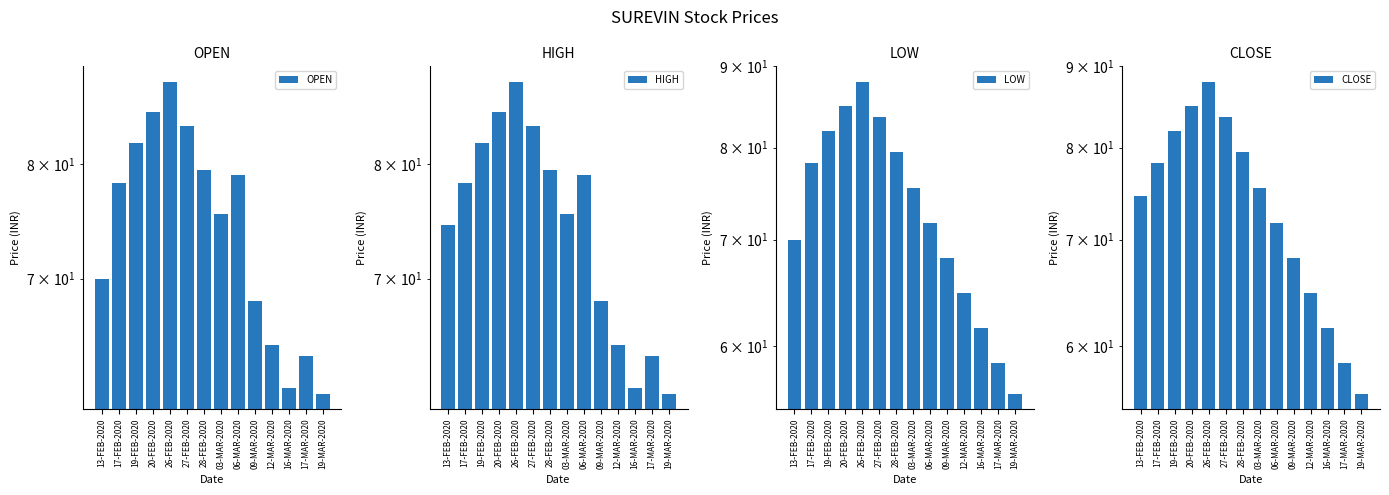

What is the difference between the HIGH values at 26-FEB-2020 and 16-MAR-2020?

26.4